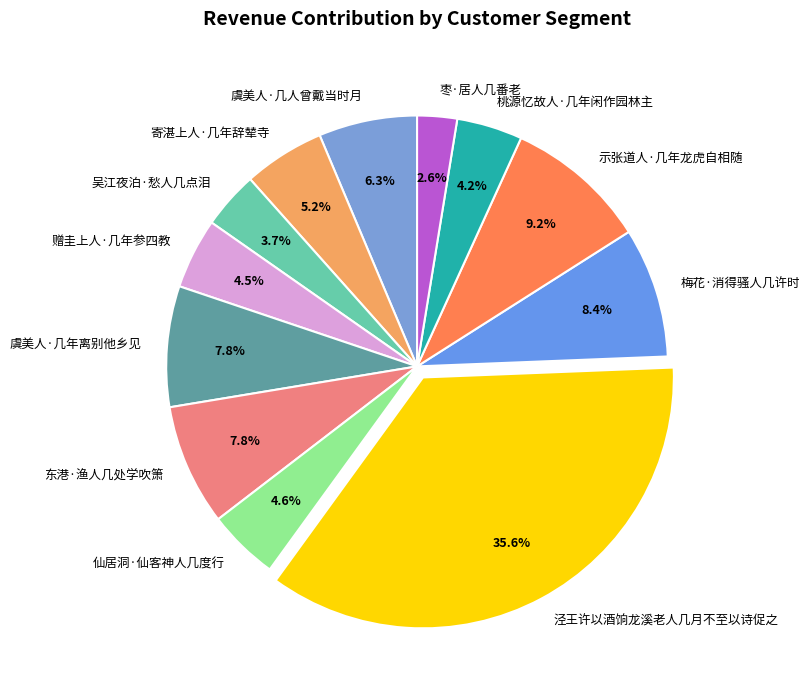

Combined, do 寄湛上人·几年辞辇寺 and 吴江夜泊·愁人几点泪 account for over 50%?

No